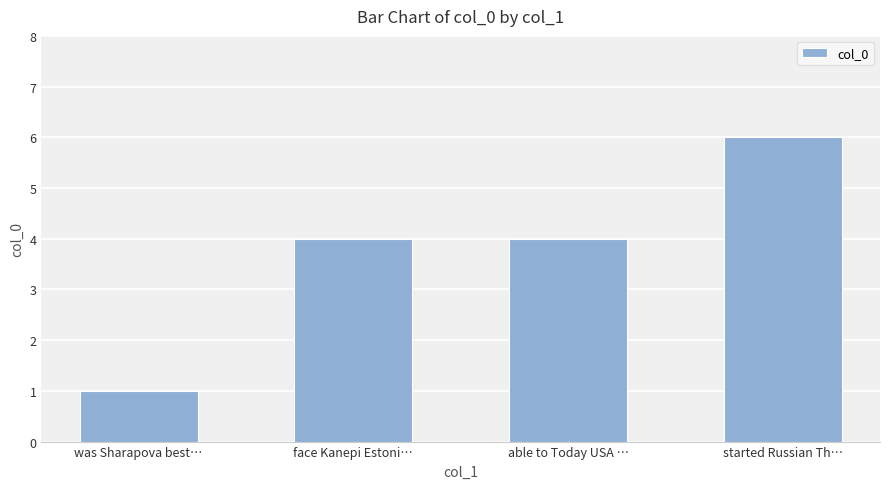

What is the value of the 3rd bar from the left?

4